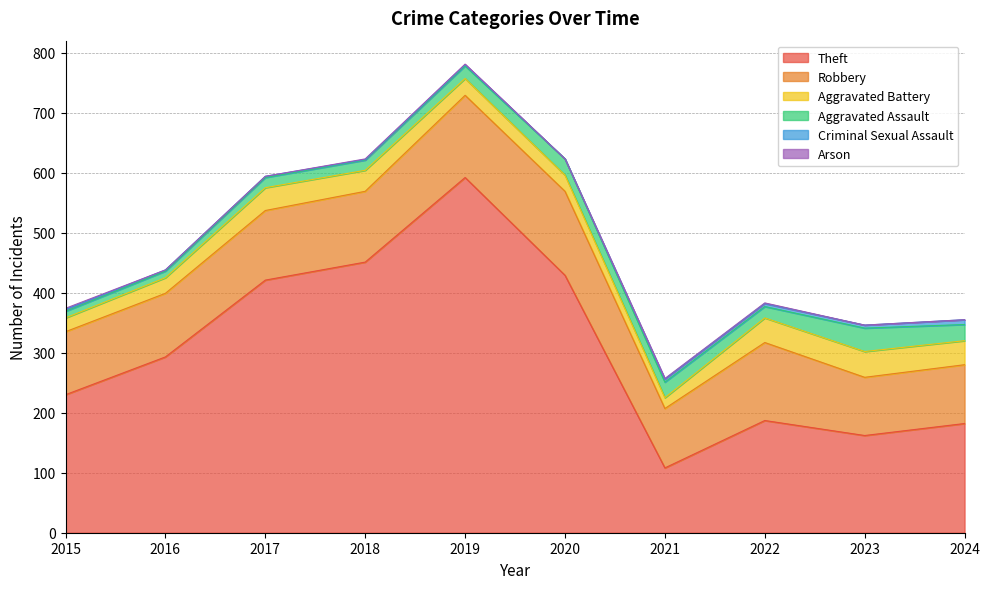

Rank the series by their maximum value, from highest to lowest.

Theft, Robbery, Aggravated Battery, Aggravated Assault, Criminal Sexual Assault, Arson